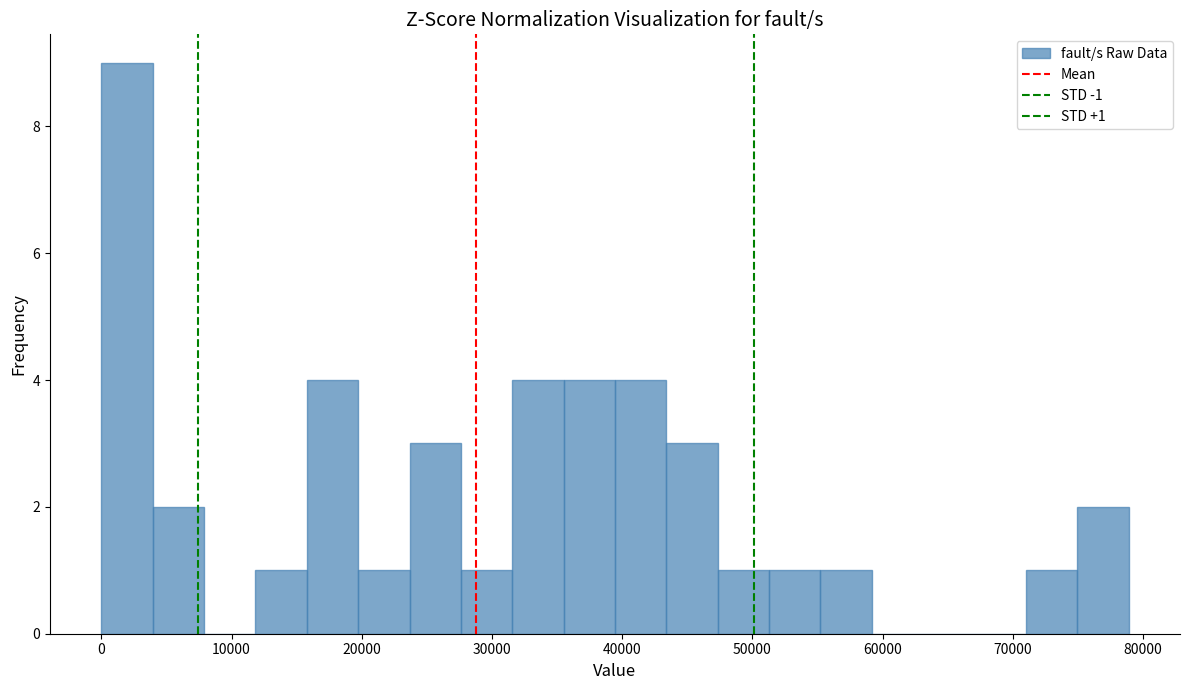

Read against the x-axis, roughly where is the centre of the tallest bar?

2000